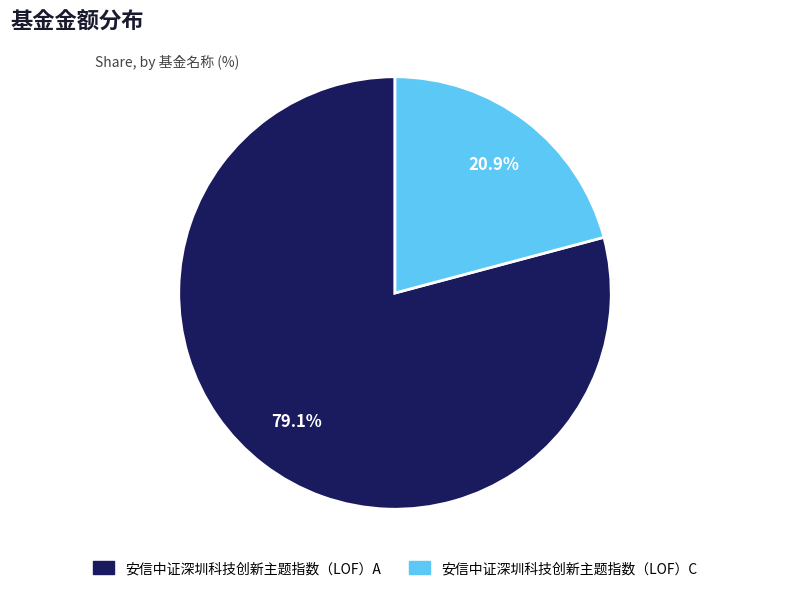

To the nearest percent, what is the combined percentage of 安信中证深圳科技创新主题指数（LOF）A and 安信中证深圳科技创新主题指数（LOF）C?

100%